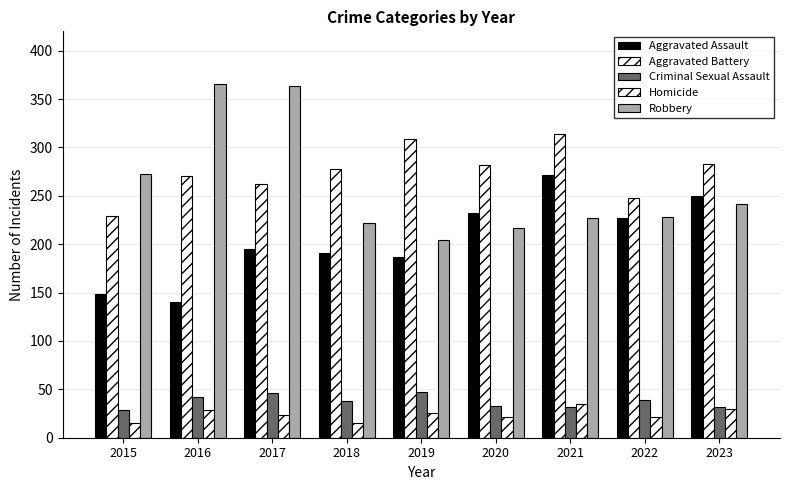

What is the spread (max minus min) of values at 2022?

227